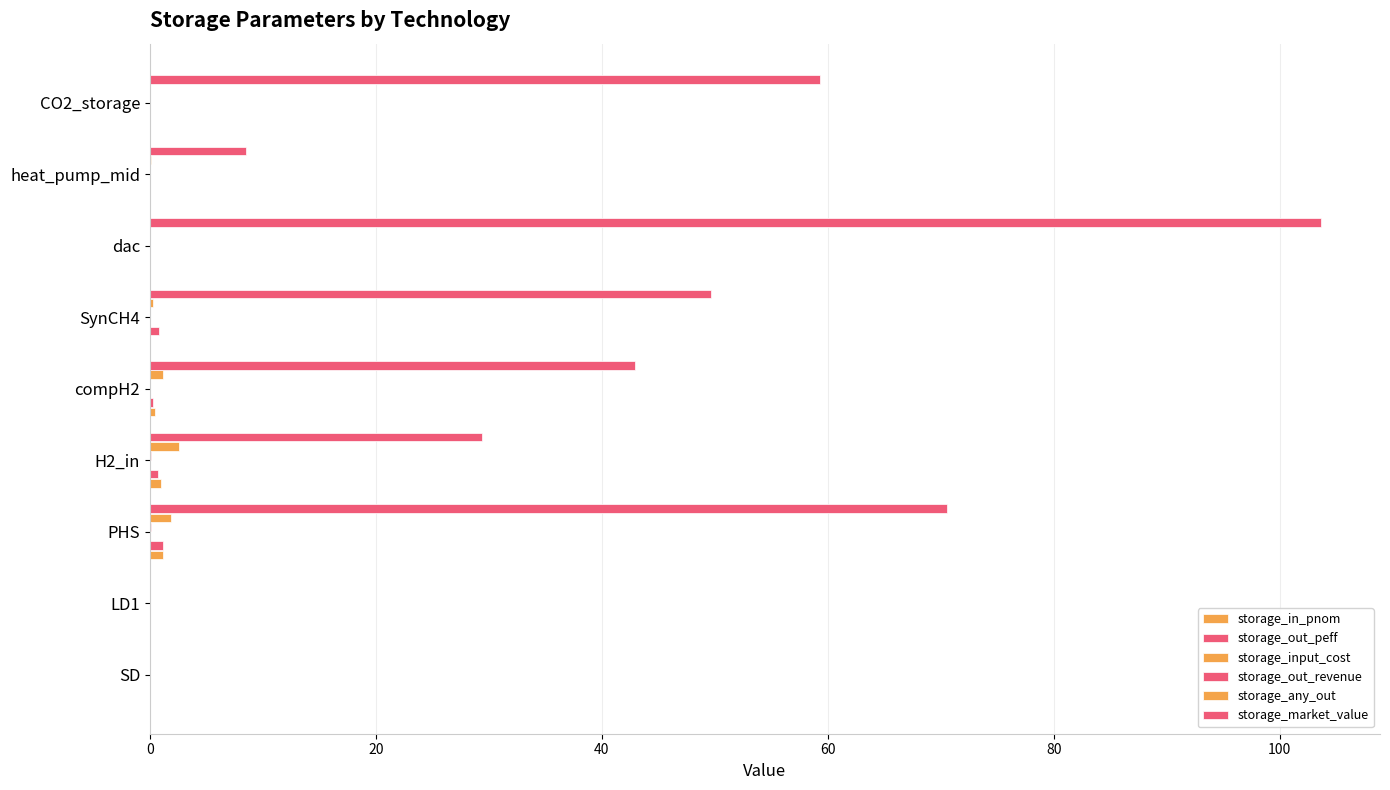

How many distinct data groups are displayed?

6